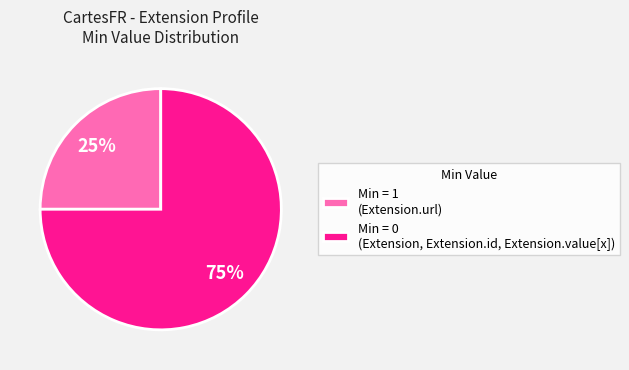

What is the ratio of the value at Min = 1 (Extension.url) to the value at Min = 0 (Extension, Extension.id, Extension.value[x])?

0.3